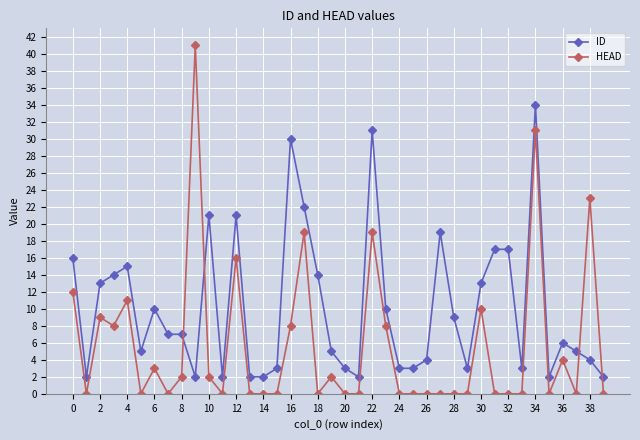

True or false: ID has more than 0 interior local peaks.

True